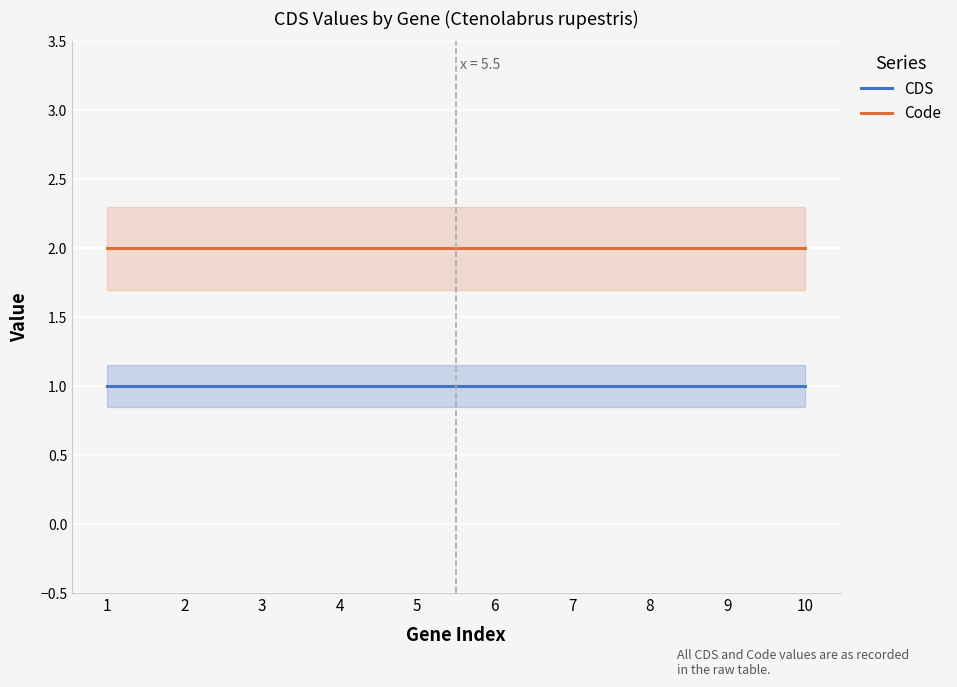

At which category is the sum across all series the highest?

1